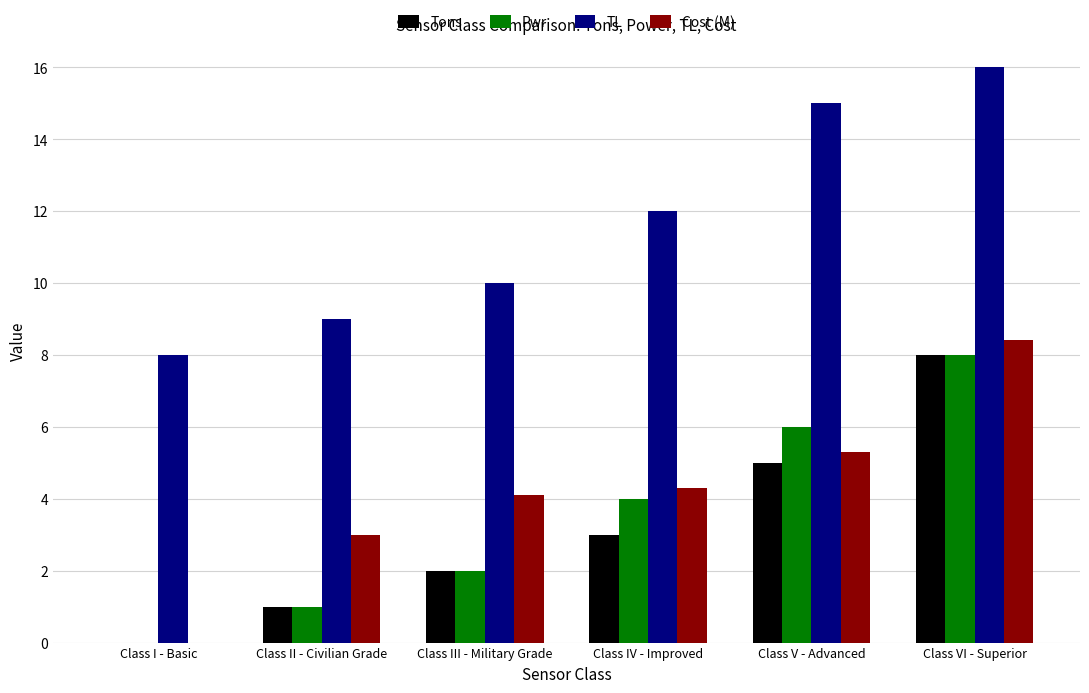

What value does the Cost (M) series have at Class IV - Improved?

4.3